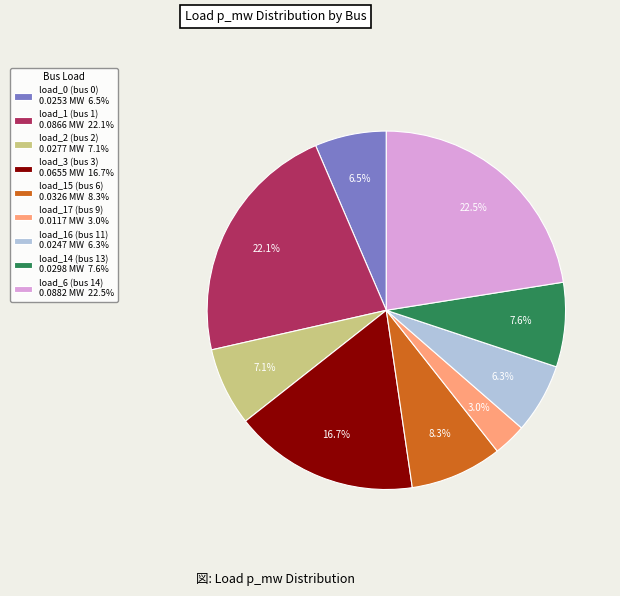

What percentage is NOT represented by load_6 (bus 14)?

77.5%